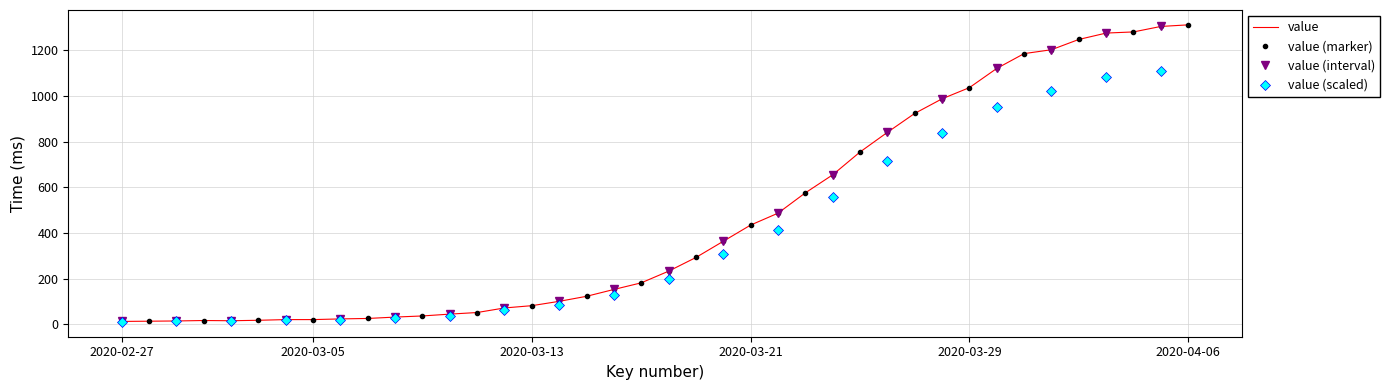

What is the difference between the maximum and minimum values?

1299